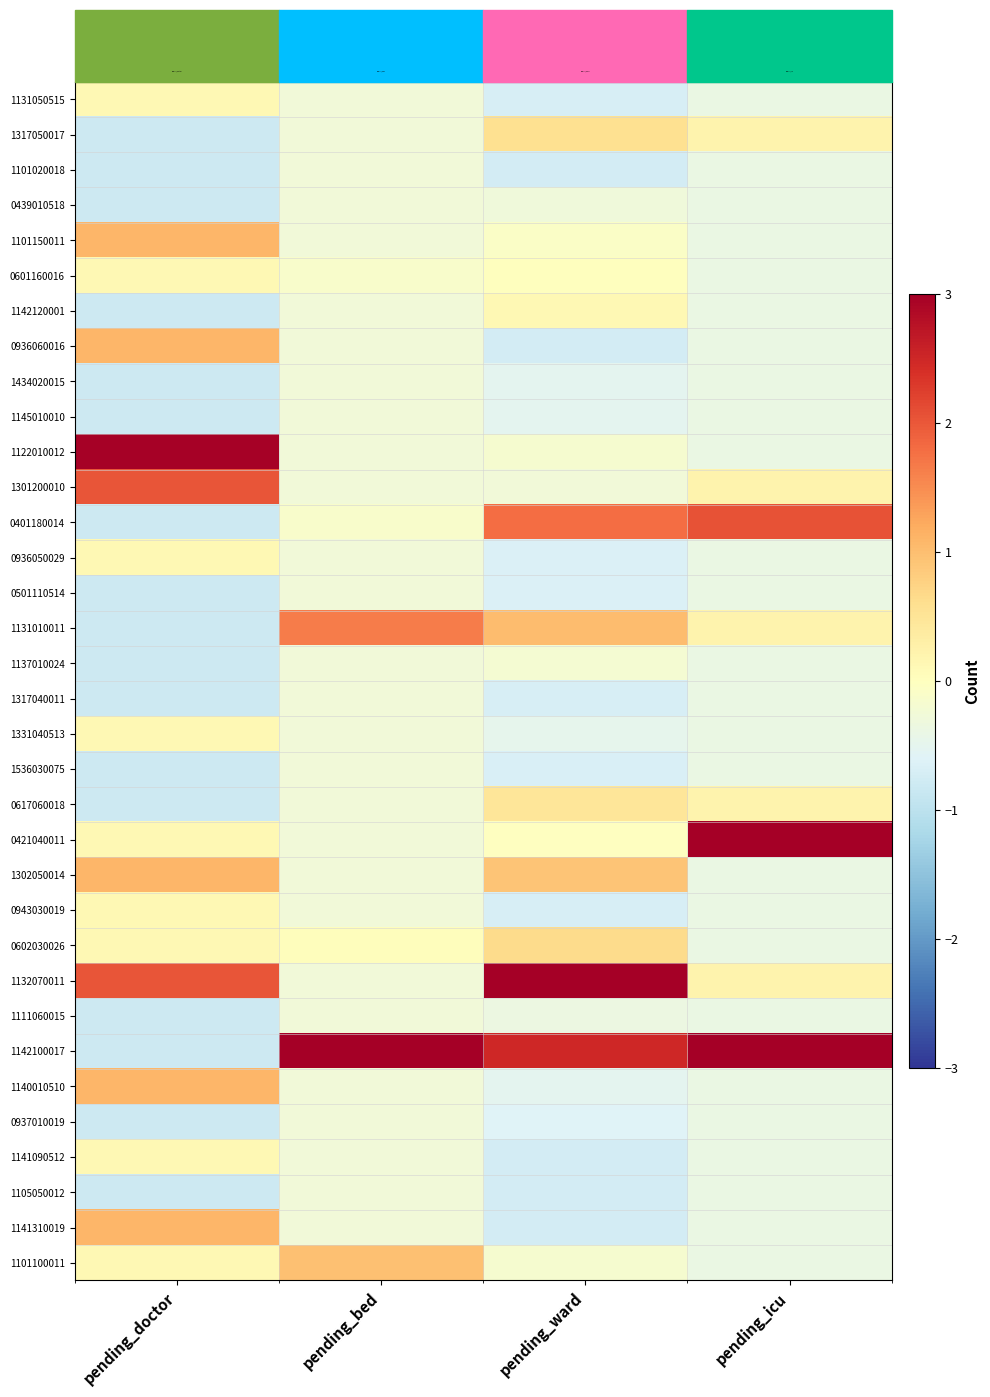

At how many categories does at least one series exceed 2?

4